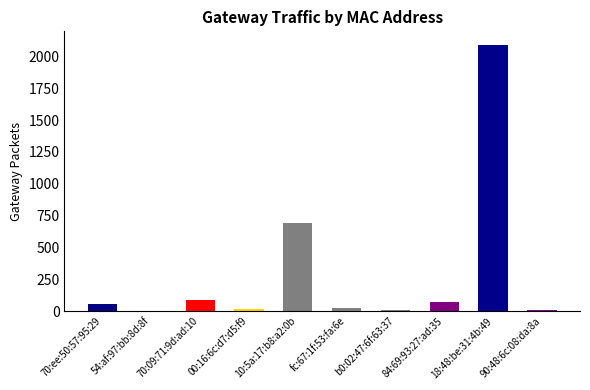

What is the ratio of the value at 18:48:be:31:4b:49 to the value at 84:69:93:27:ad:35?

28.3